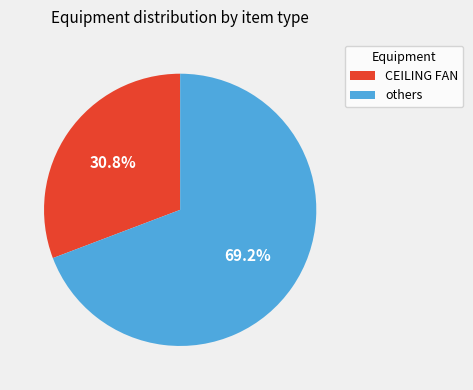

How many slices are in this pie chart?

2